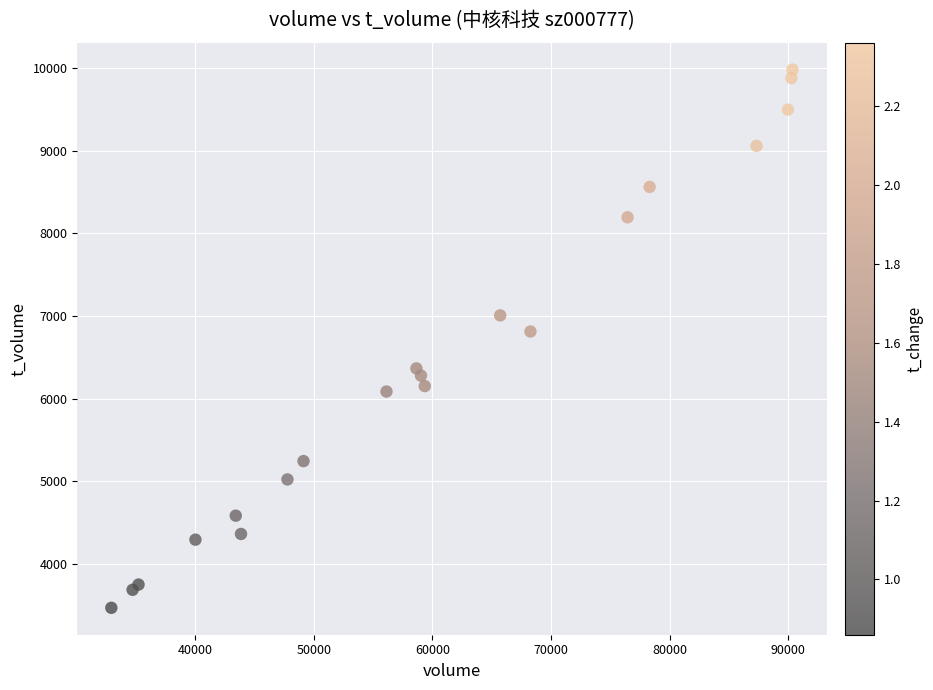

What Y value in the scatter plot is closest to 6726?

6813